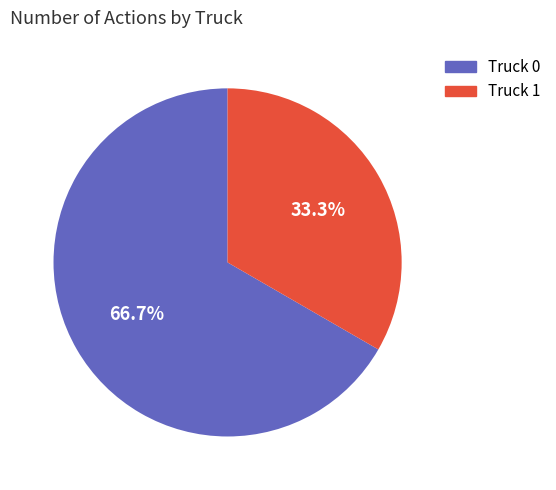

True or false: Truck 1 accounts for 20% of the total.

False